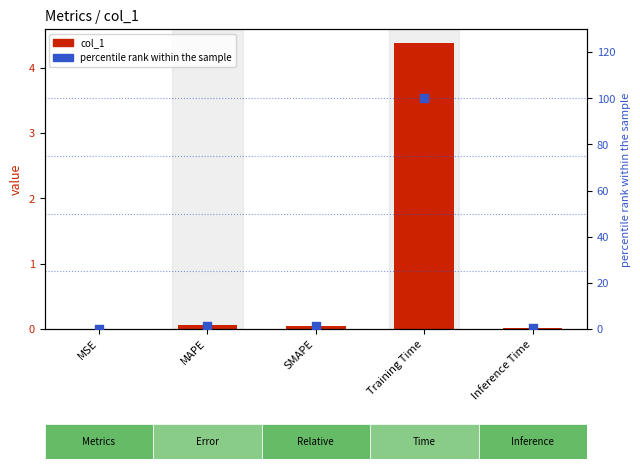

What are all the series names shown in the legend?

col_1, percentile rank within the sample